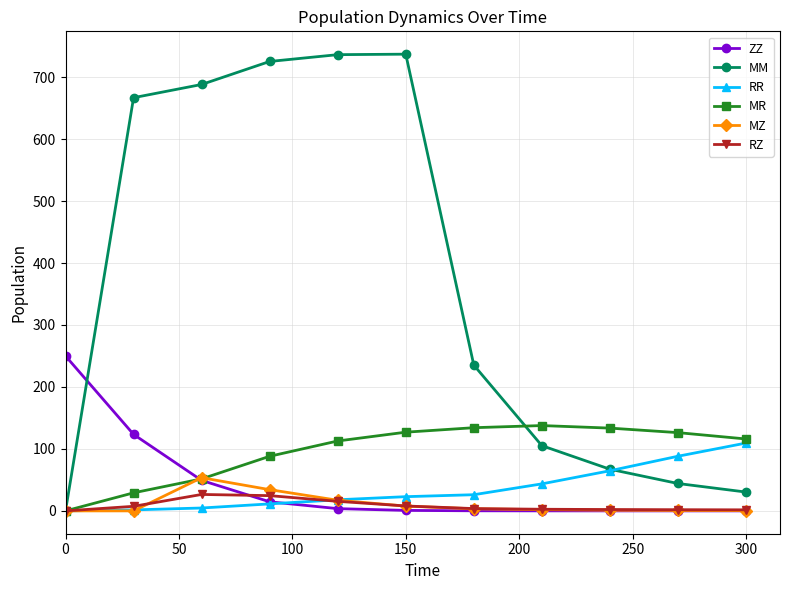

Which series has the largest range (max minus min)?

MM